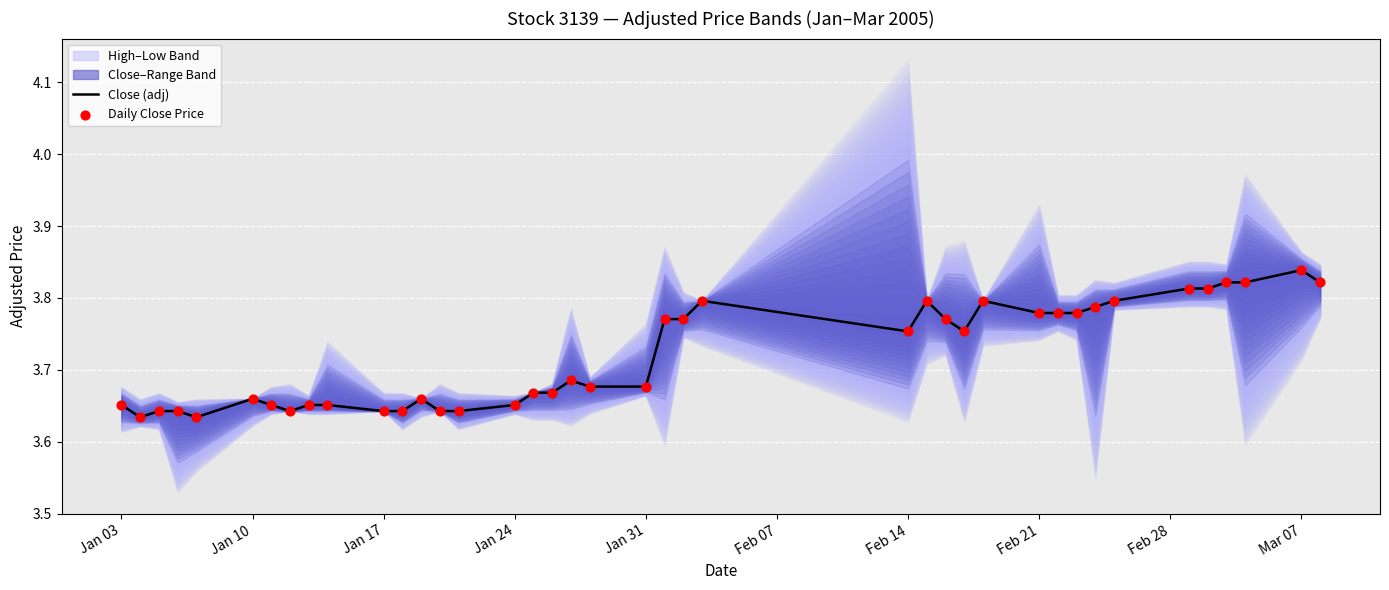

Which series has the widest spread of Y values?

Close (adj)